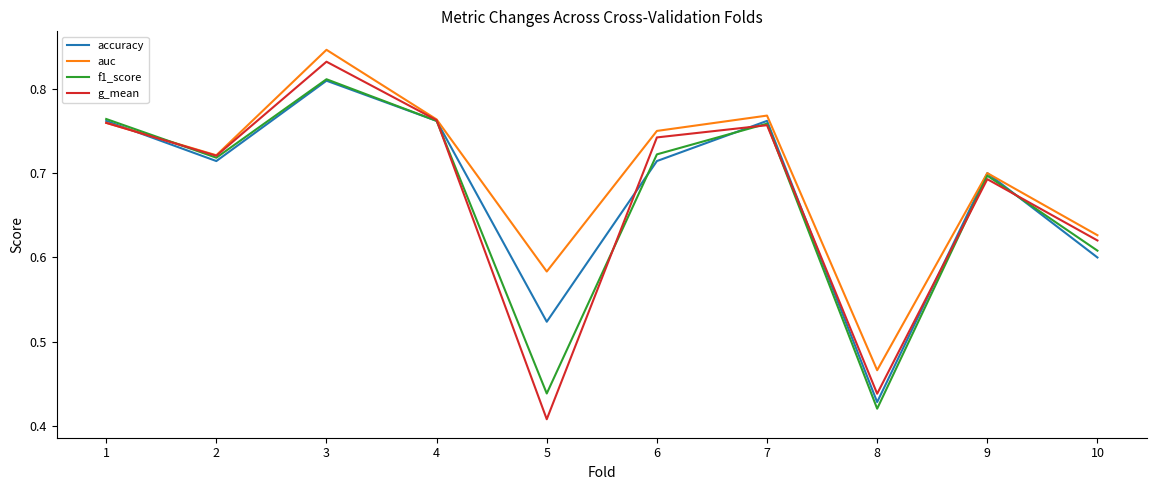

True or false: f1_score and auc cross at least once.

True